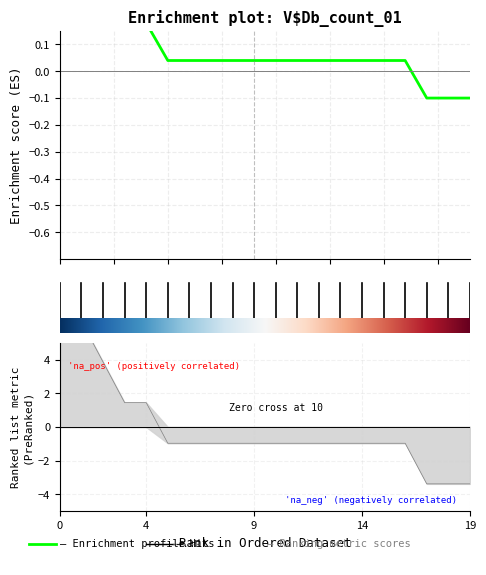

What is the greatest value displayed?

8.7